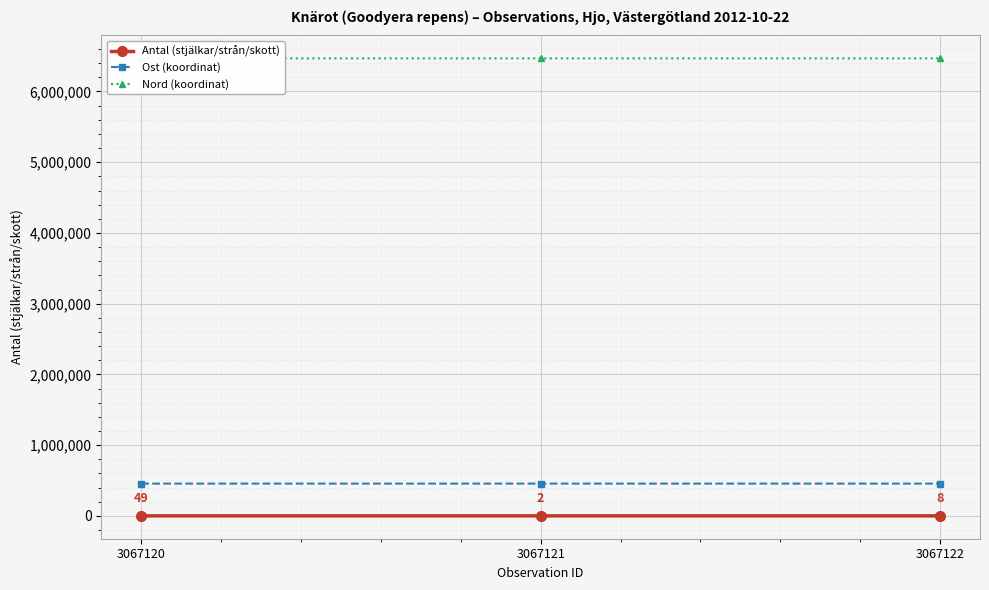

Count the number of data series in this chart.

3